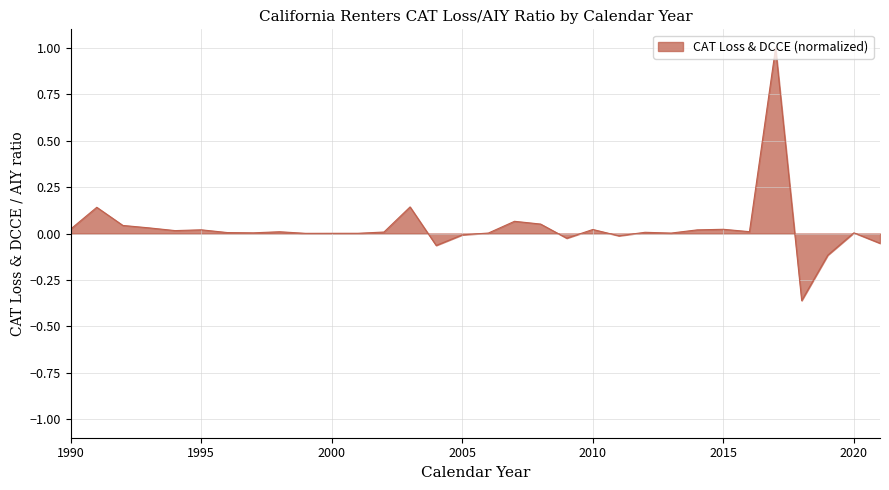

What is the difference between the maximum and minimum values?

1.4